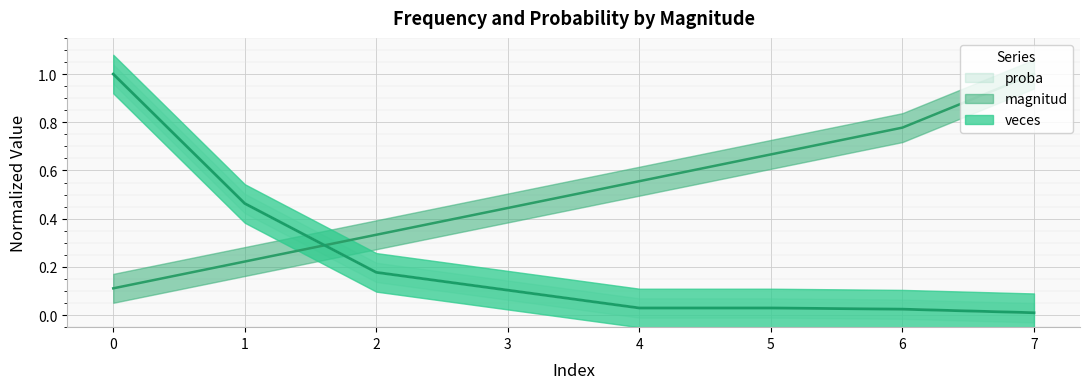

Reading left to right, list all the values displayed in this chart.

magnitud: 0.1	0.2	0.3	0.4	0.6	0.7	0.8	1.0
veces: 1.0	0.5	0.2	0.1	0.0	0.0	0.0	0.0
proba: 1.0	0.5	0.2	0.1	0.0	0.0	0.0	0.0